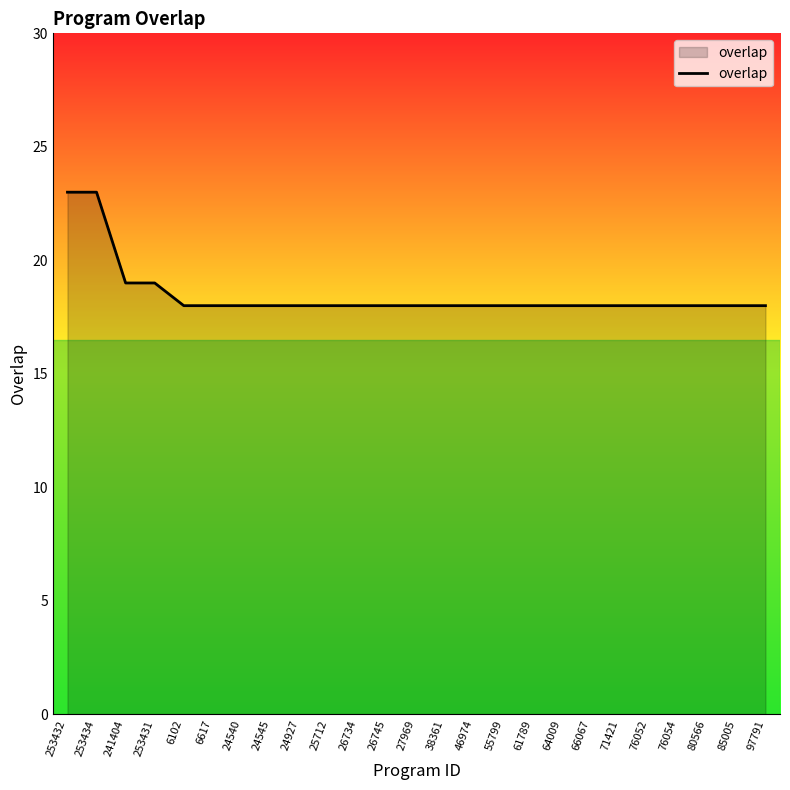

What is the sum of all values?

462